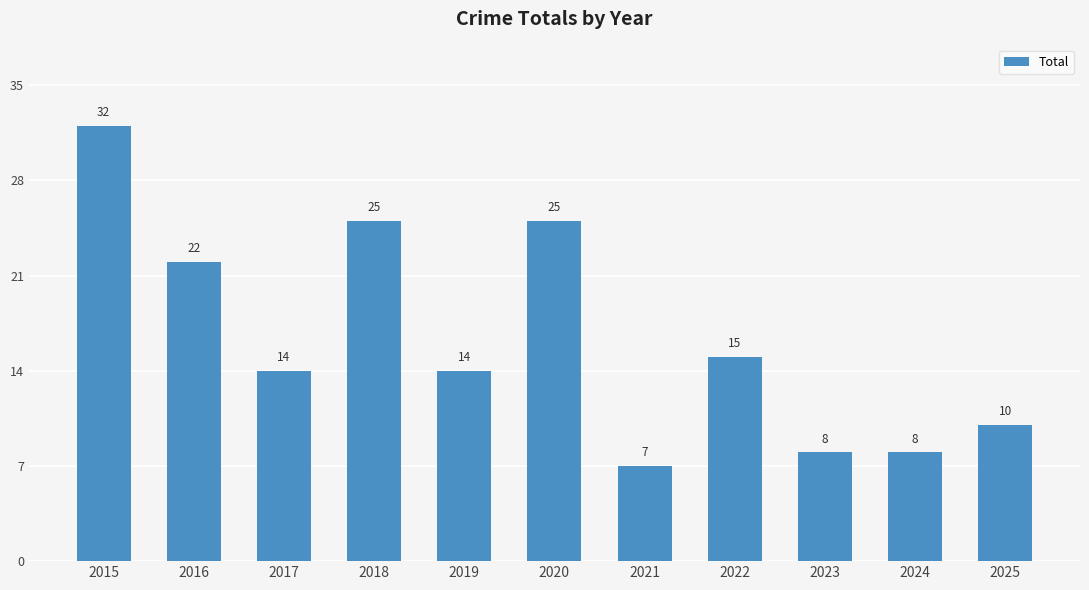

Is it true that the value at 2016 is 22?

True